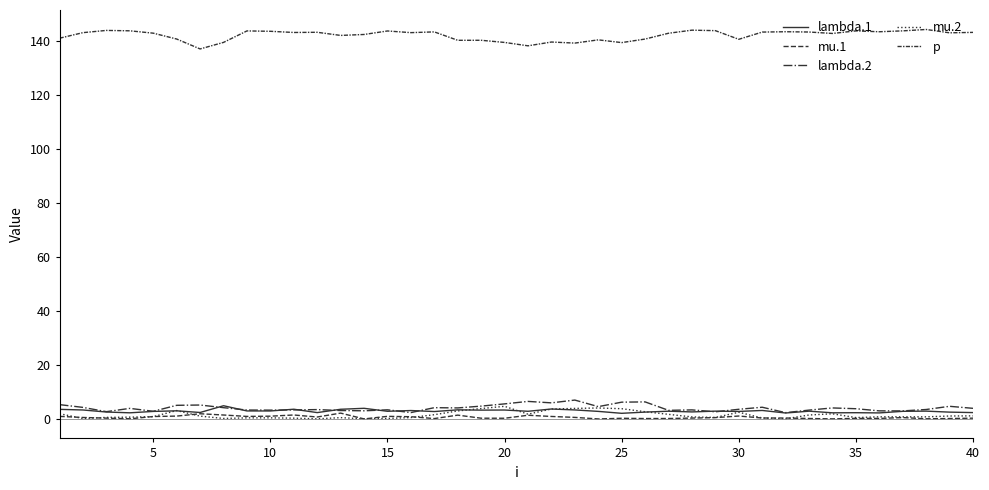

How many lines are shown in the chart?

5